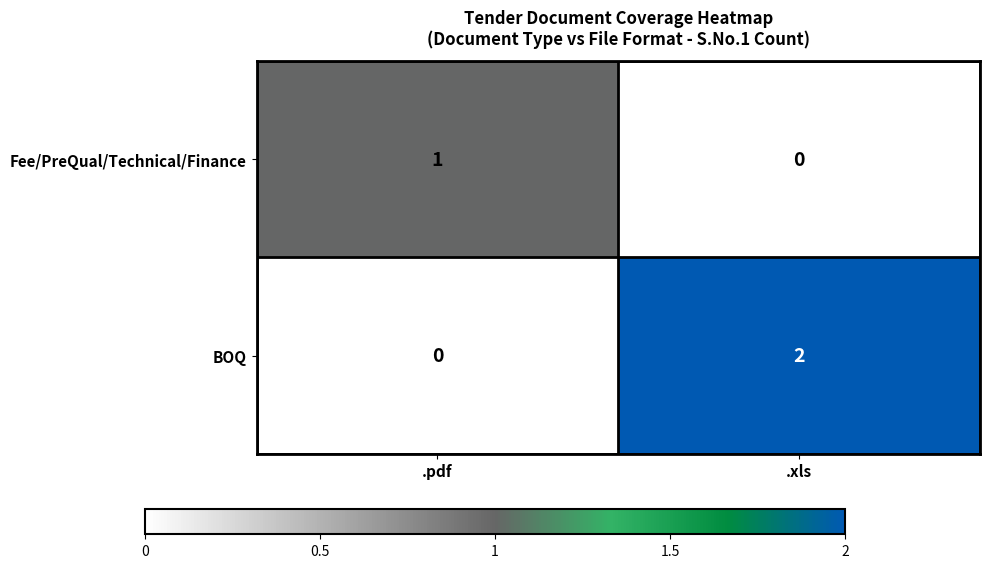

Where is BOQ nearest to the value 1?

.pdf